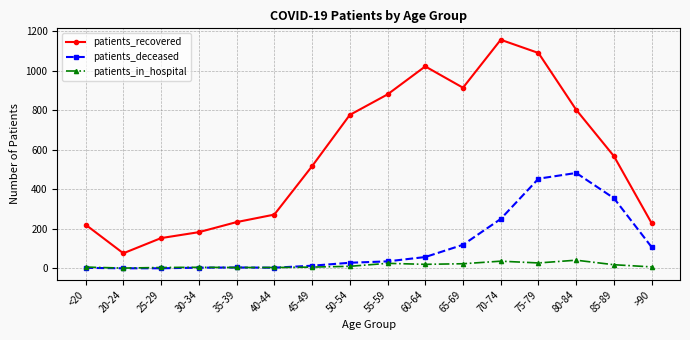

Where is the first local minimum for patients_recovered?

20-24